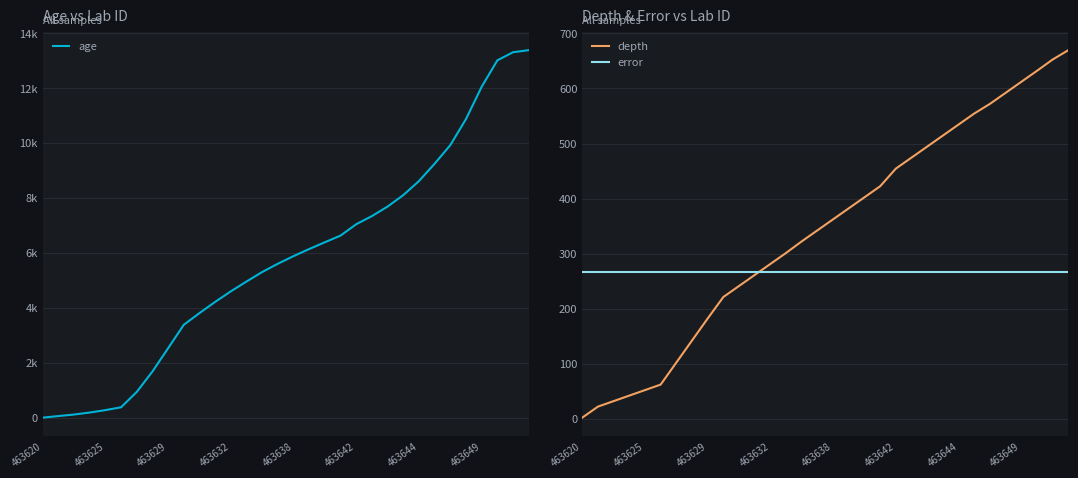

Reading right to left, transcribe all the data shown in this chart.

age: 13389.0	13313.0	13019.0	12057.0	10881.0	9931.0	9253.0	8620.0	8108.0	7691.0	7344.0	7048.0	6633.0	6390.0	6143.0	5885.0	5607.0	5305.0	4959.0	4601.0	4216.0	3808.0	3382.0	2528.0	1679.0	936.0	377.0	273.0	185.0	112.0	57.0	-1.0
depth: 669.5	652.5	632.0	612.0	592.0	572.0	554.5	534.5	514.5	494.5	474.5	454.5	422.5	402.5	382.5	362.5	342.5	322.5	301.5	281.5	261.5	241.5	221.5	182.5	142.5	102.5	62.5	52.5	42.5	32.5	22.5	2.5
error: 266.0	266.0	266.0	266.0	266.0	266.0	266.0	266.0	266.0	266.0	266.0	266.0	266.0	266.0	266.0	266.0	266.0	266.0	266.0	266.0	266.0	266.0	266.0	266.0	266.0	266.0	266.0	266.0	266.0	266.0	266.0	266.0